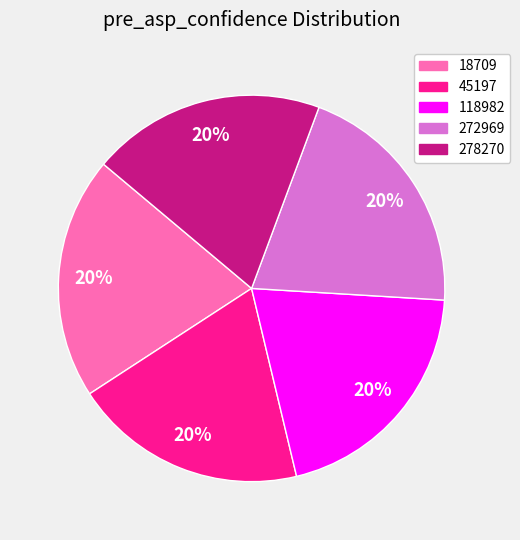

To the nearest percent, what portion does 45197 represent?

20%